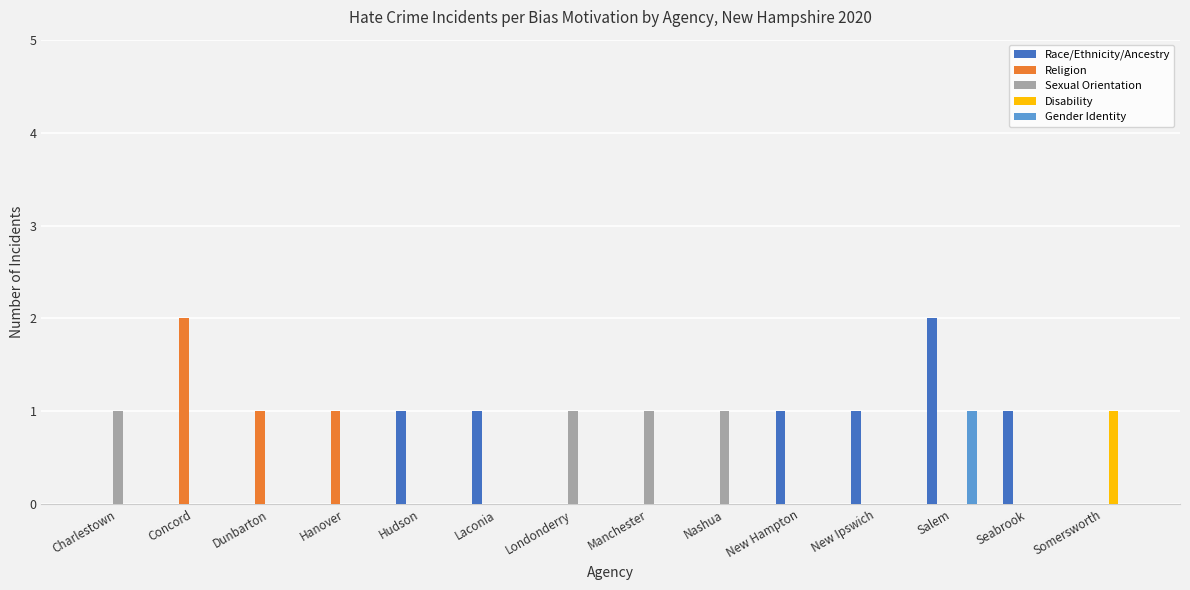

Which category has the highest value in the Race/Ethnicity/Ancestry series?

Salem